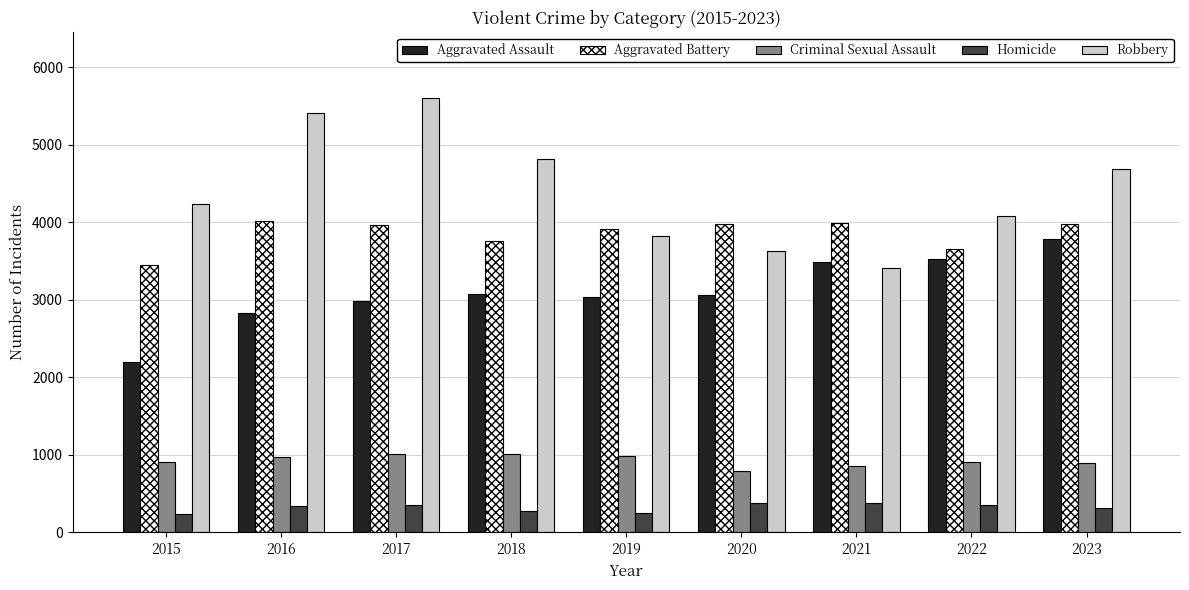

How many groups of bars are there?

9